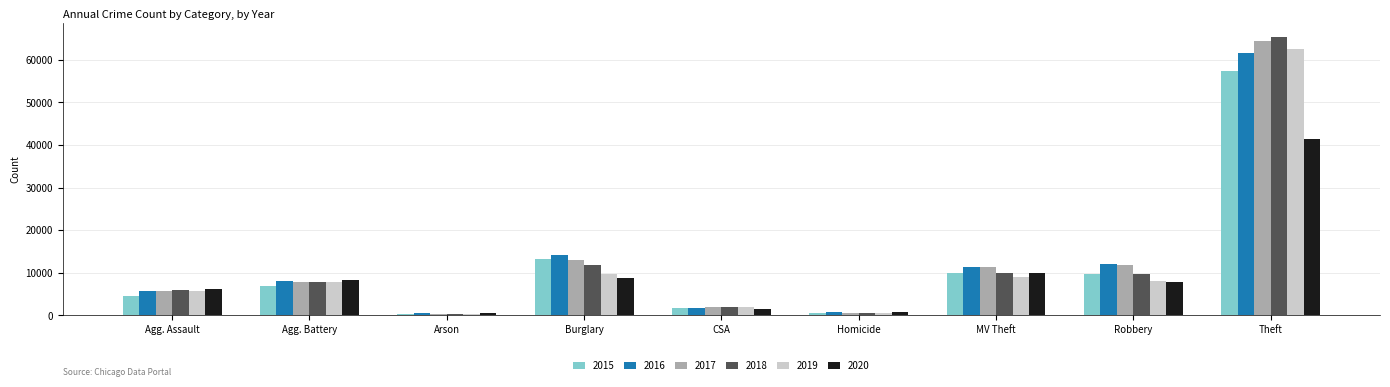

What is the label of the 8th bar from the right?

Agg. Battery